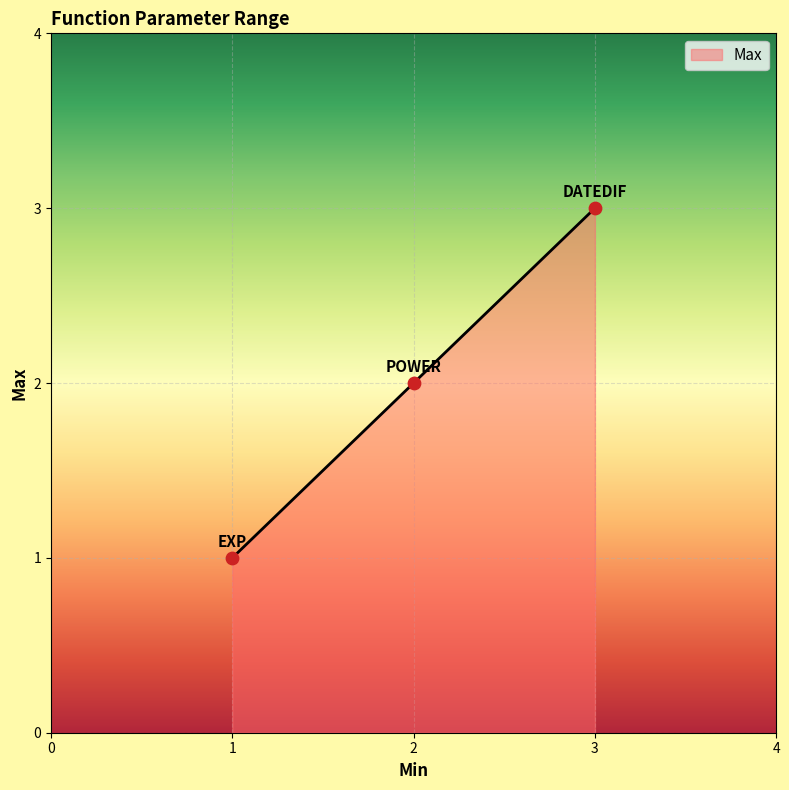

What is the change in value from DATEDIF to POWER?

-1